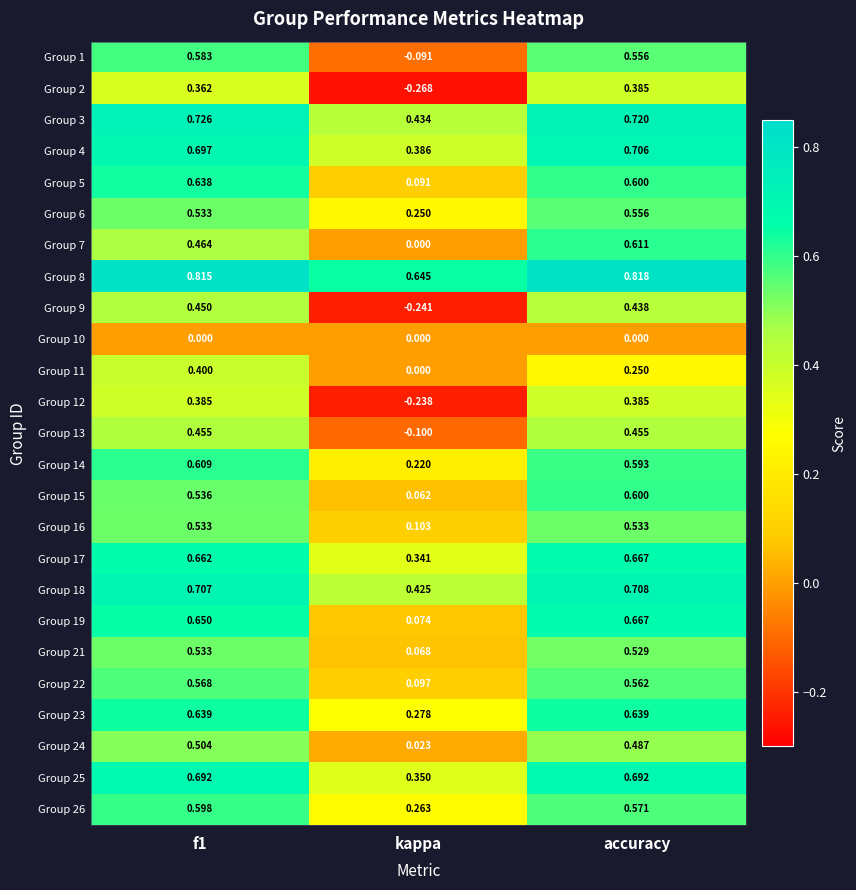

Is the value of Group 10 at accuracy greater than the value of Group 11 at f1?

No